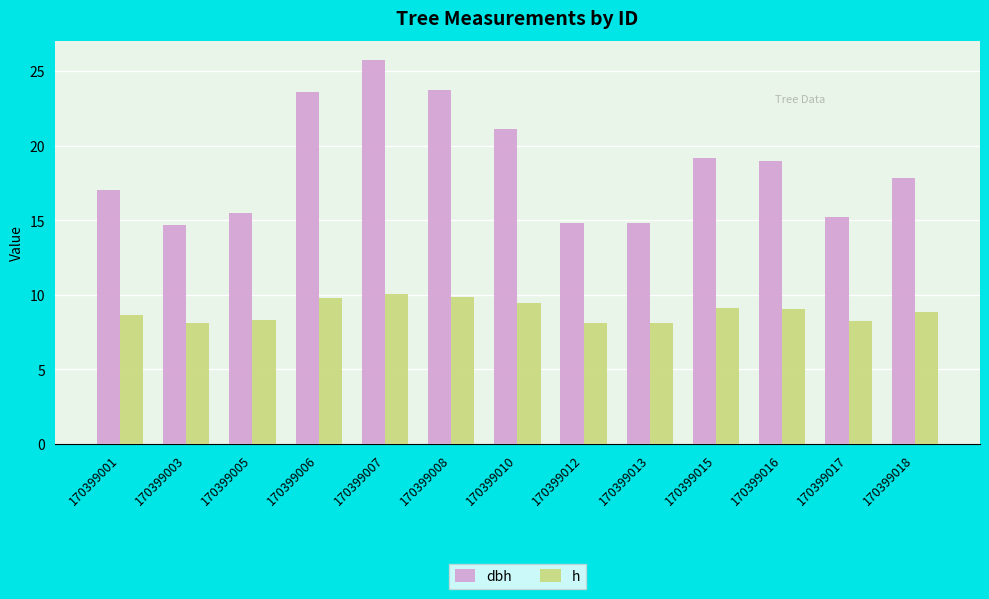

At 170399017, list the series in order from largest to smallest.

dbh, h